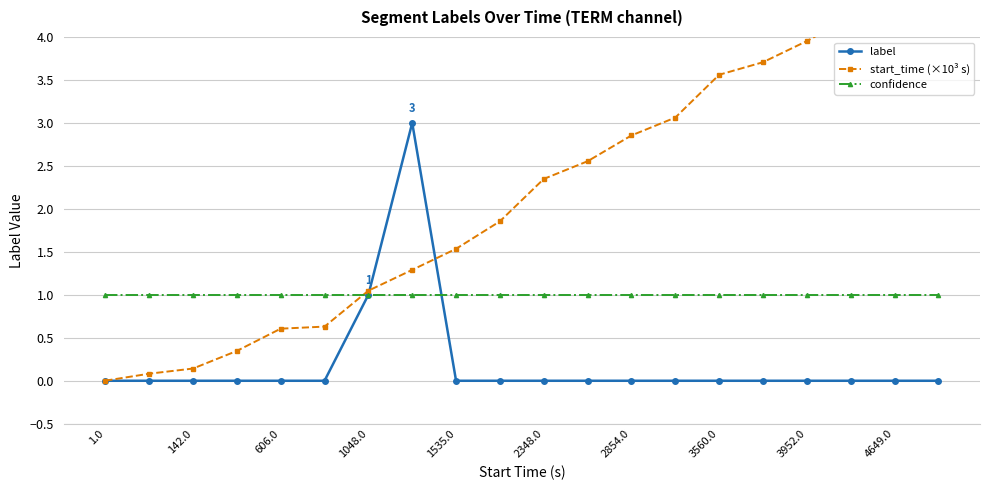

The value of label at 1048.0 is 1. True or false?

True